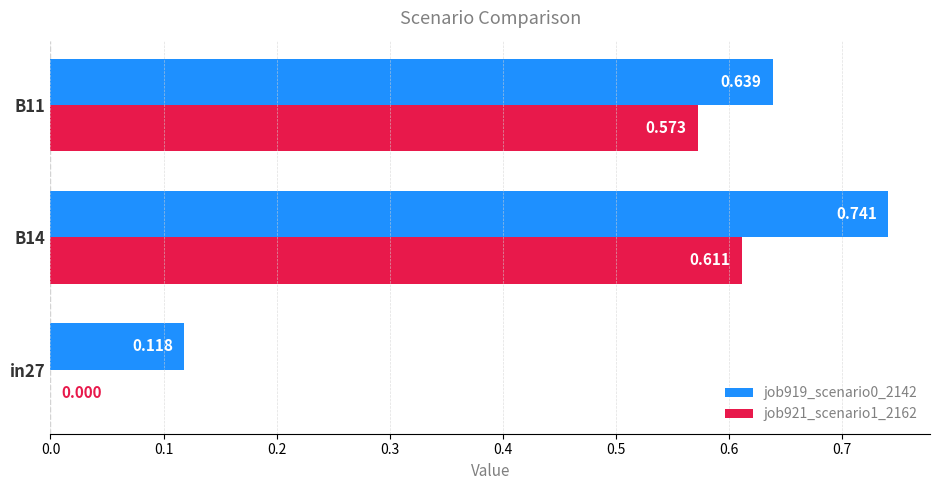

Is the value of job919_scenario0_2142 at B14 greater than the value of job921_scenario1_2162 at B11?

Yes